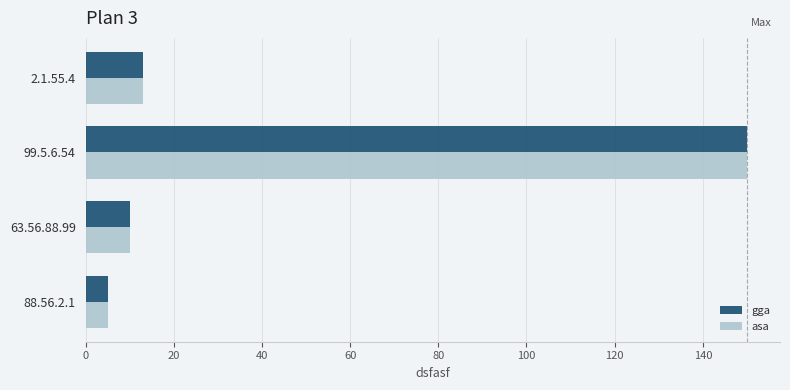

Rank the categories by asa value from highest to lowest.

99.5.6.54, 2.1.55.4, 63.56.88.99, 88.56.2.1